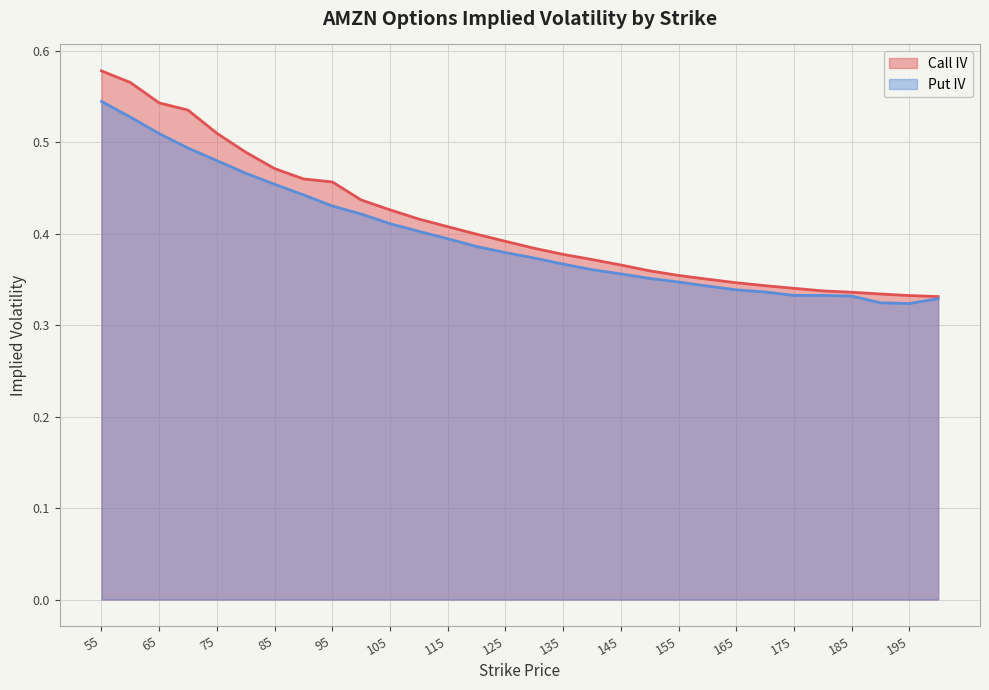

Does the chart display data point markers on the line(s)?

No